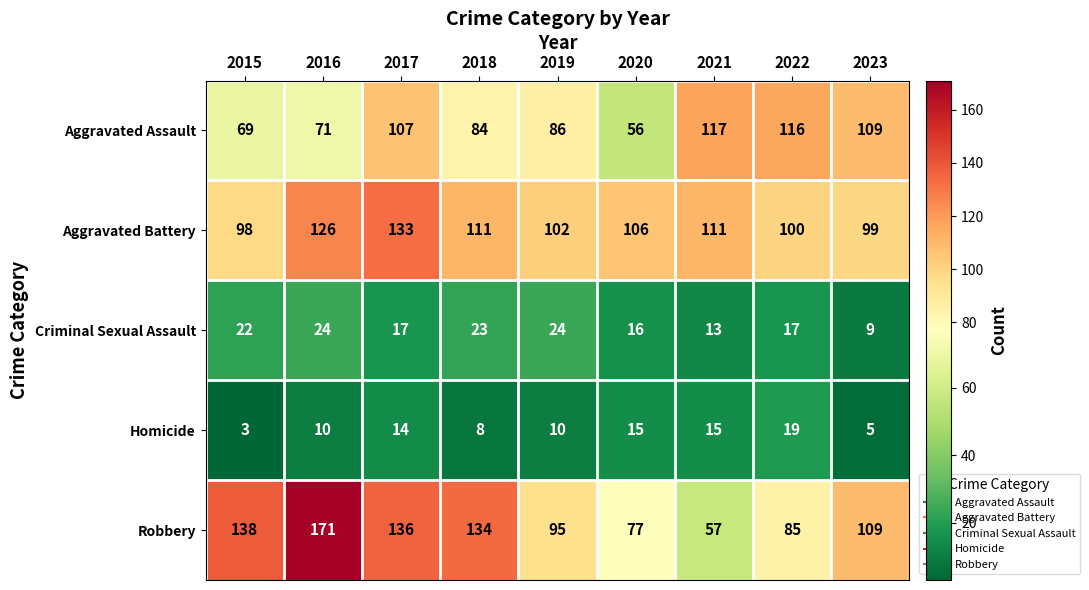

Which series has the largest total across all categories?

Robbery